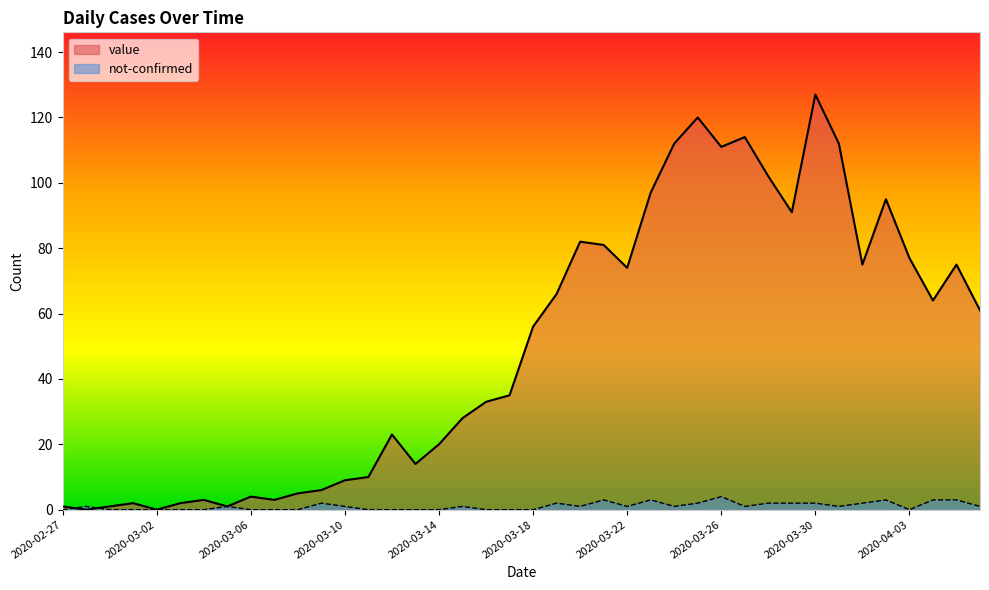

How many data points in not-confirmed are above 1?

13